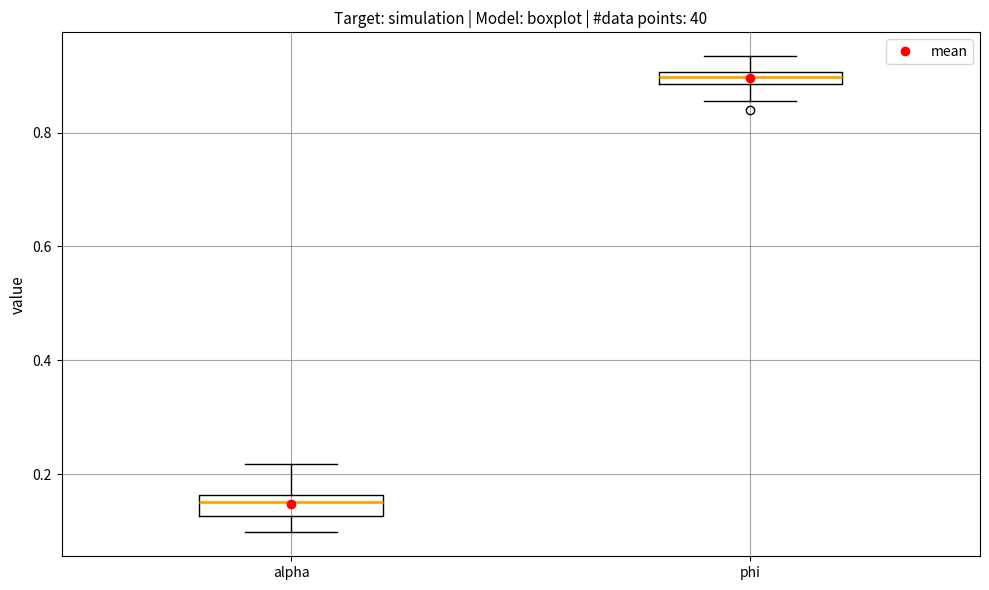

Which box has the highest median line?

phi